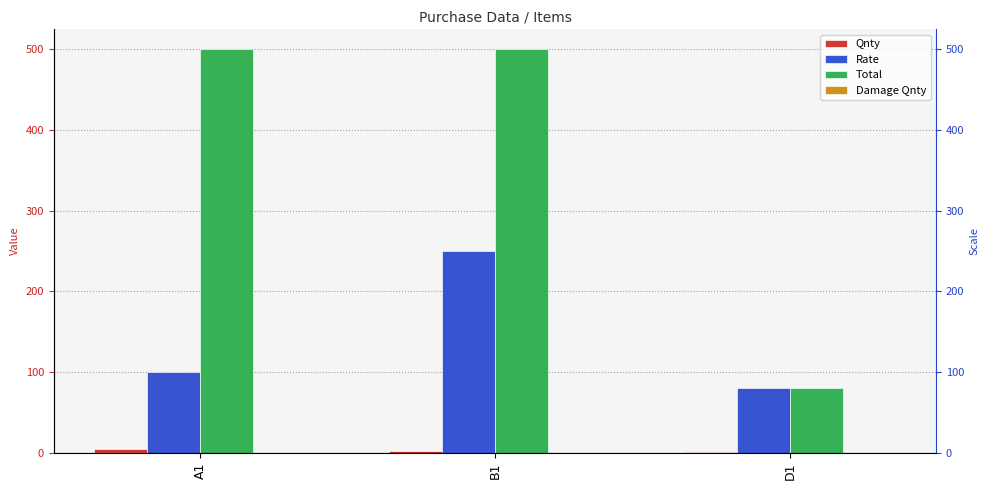

What is the sum of the Total values at B1 and A1?

1000